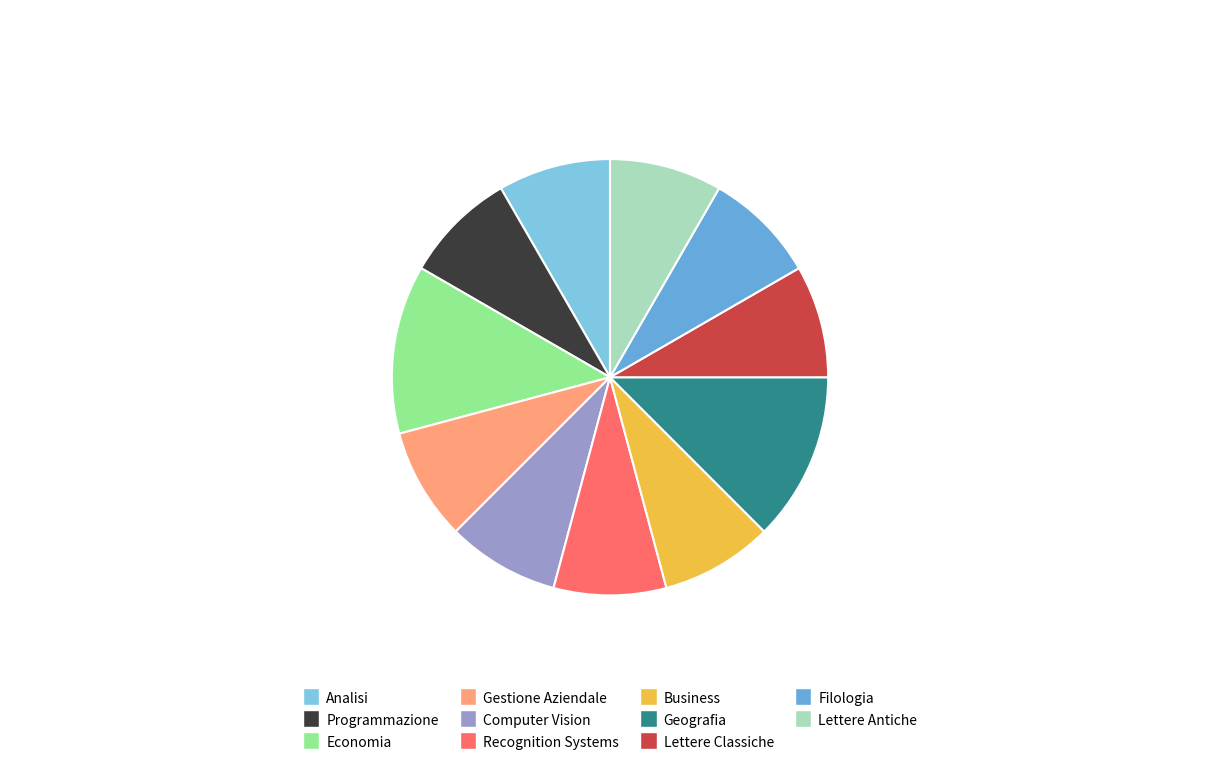

Which category has the smallest portion of the pie?

Analisi